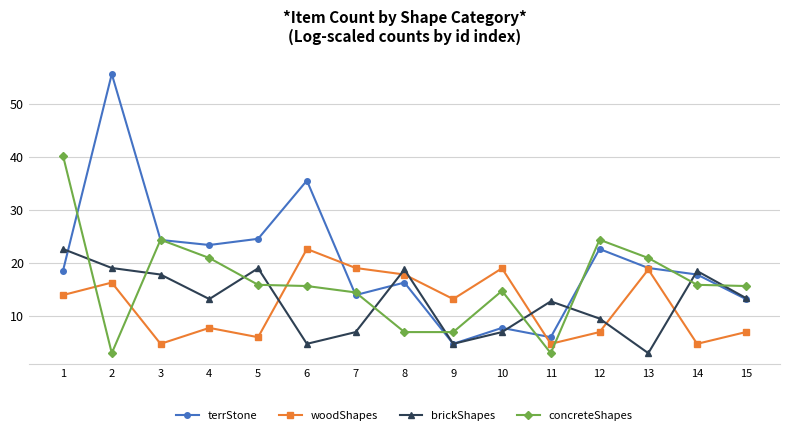

Rank the series at 6 from lowest to highest value.

brickShapes, concreteShapes, woodShapes, terrStone